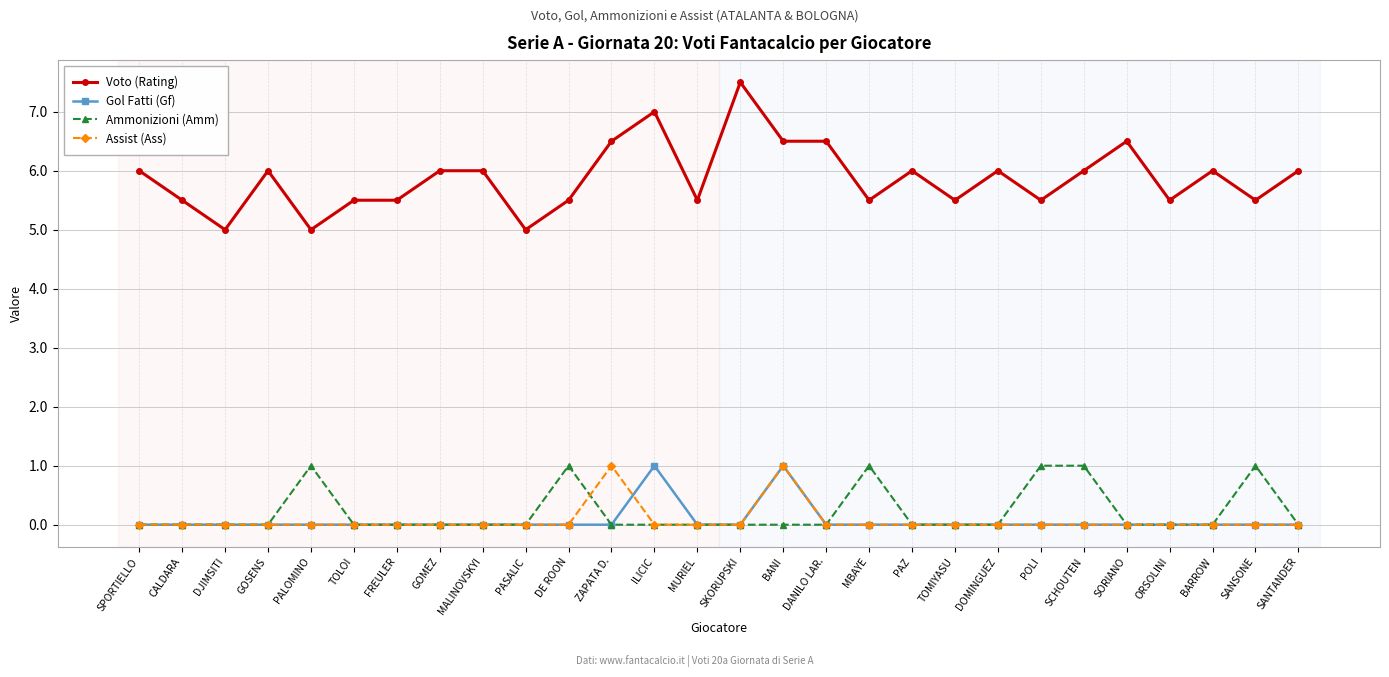

What position from the left is PALOMINO?

5